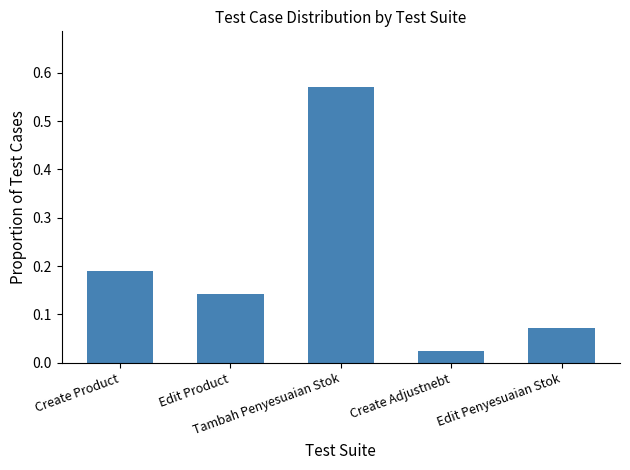

What is the difference between the maximum and minimum values?

0.5